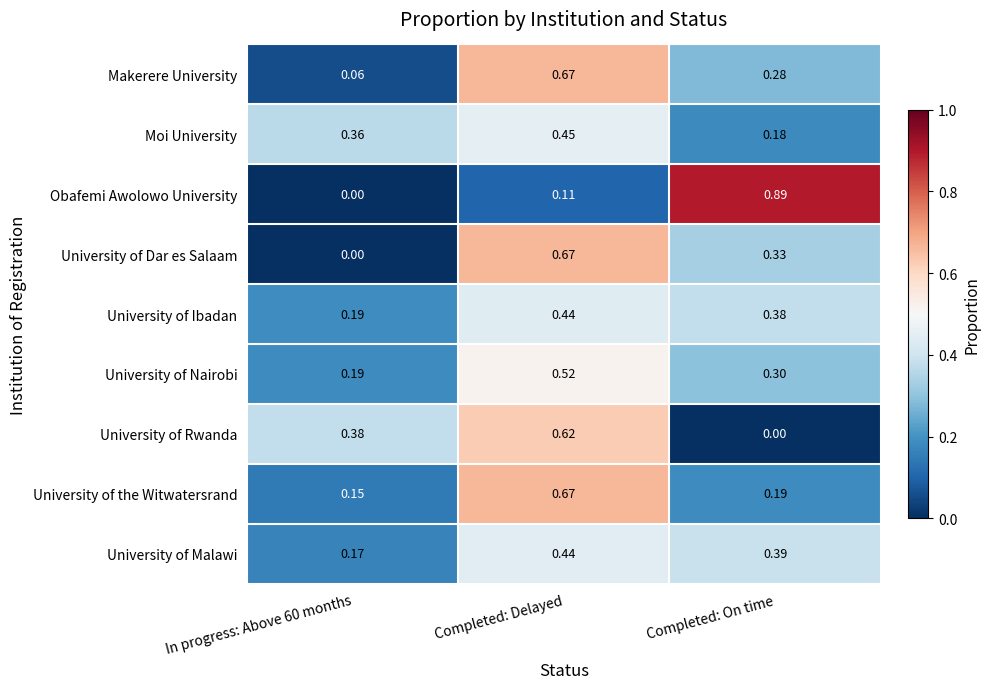

Which category has the highest value in the University of Ibadan series?

Completed: Delayed